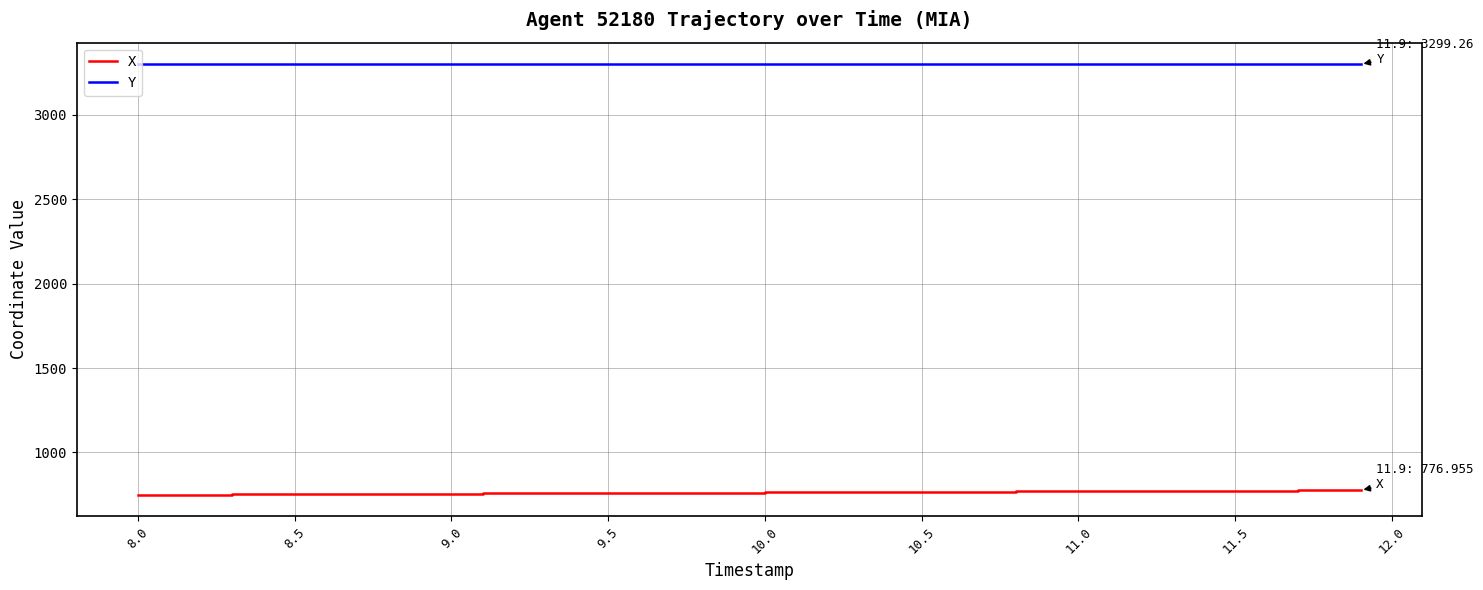

Rank the series by their average value, from highest to lowest.

Y, X